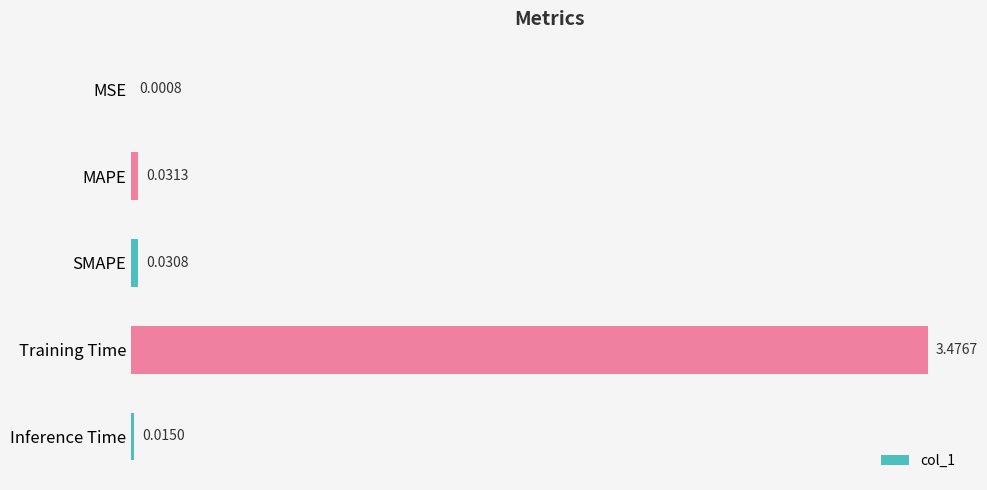

How many data points does each series have?

5